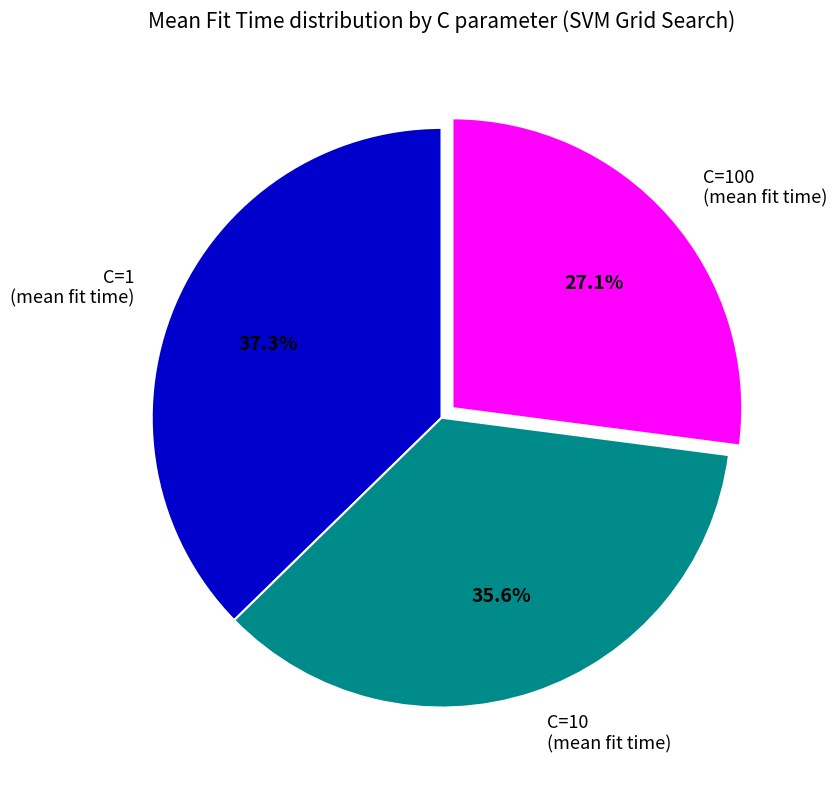

What is the largest slice in the pie chart?

C=1 (mean fit time)